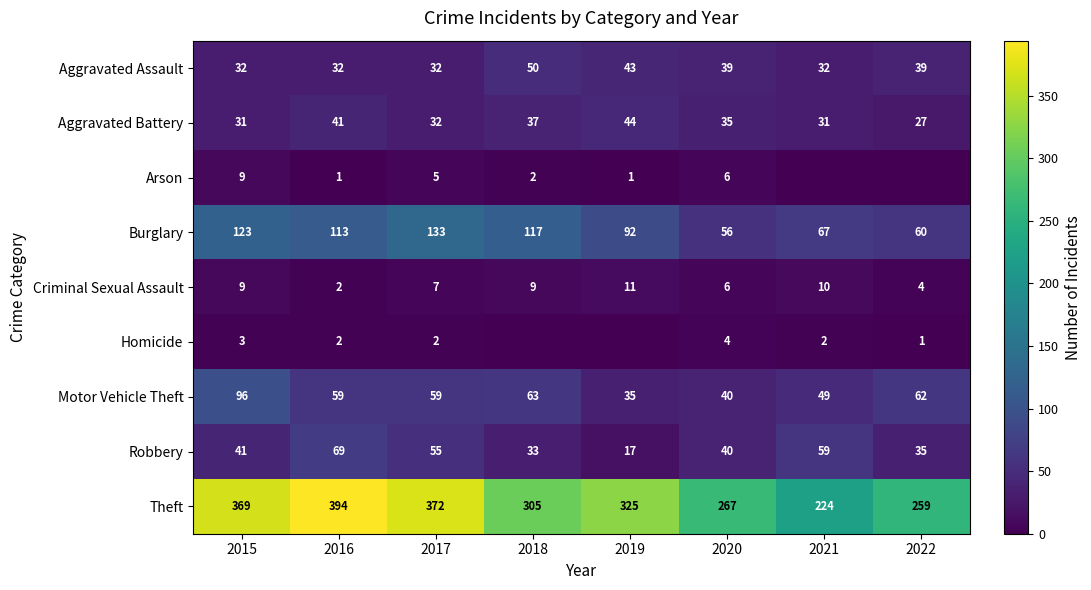

At which category is the sum across all series the highest?

2015